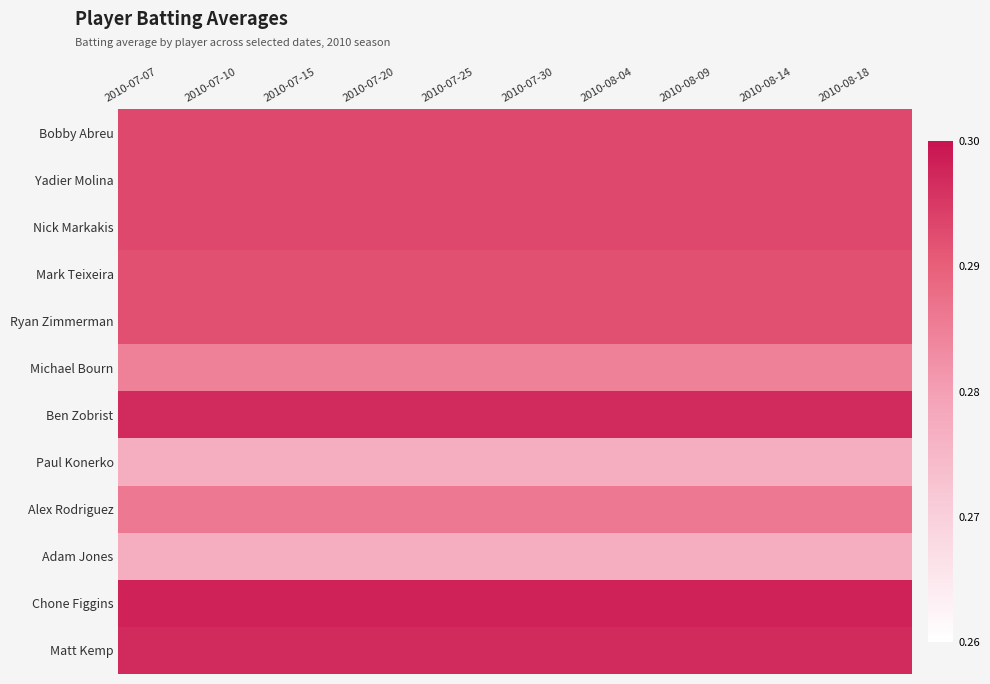

Rank the series by their maximum value, from lowest to highest.

Paul Konerko, Adam Jones, Michael Bourn, Alex Rodriguez, Mark Teixeira, Ryan Zimmerman, Bobby Abreu, Yadier Molina, Nick Markakis, Ben Zobrist, Matt Kemp, Chone Figgins